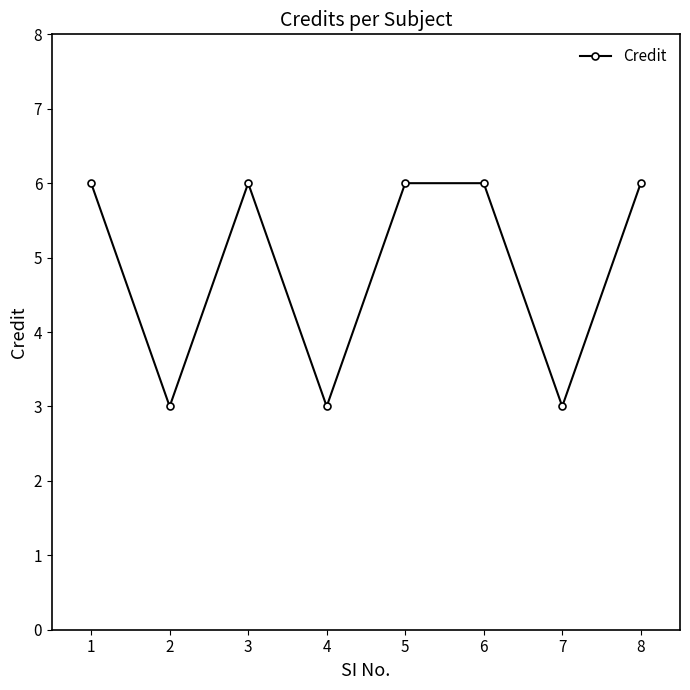

What is the change in value from 7 to 8?

+3